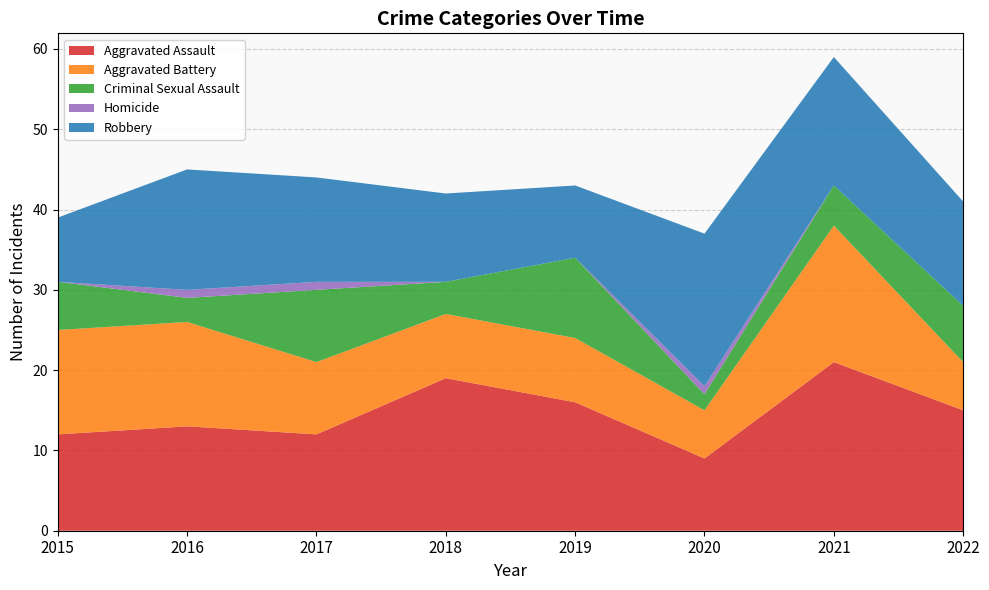

Reading right to left, transcribe all the data shown in this chart.

Aggravated Assault: 2022=15	2021=21	2020=9	2019=16	2018=19	2017=12	2016=13	2015=12
Aggravated Battery: 2022=6	2021=17	2020=6	2019=8	2018=8	2017=9	2016=13	2015=13
Criminal Sexual Assault: 2022=7	2021=5	2020=2	2019=10	2018=4	2017=9	2016=3	2015=6
Homicide: 2022=0	2021=0	2020=1	2019=0	2018=0	2017=1	2016=1	2015=0
Robbery: 2022=13	2021=16	2020=19	2019=9	2018=11	2017=13	2016=15	2015=8